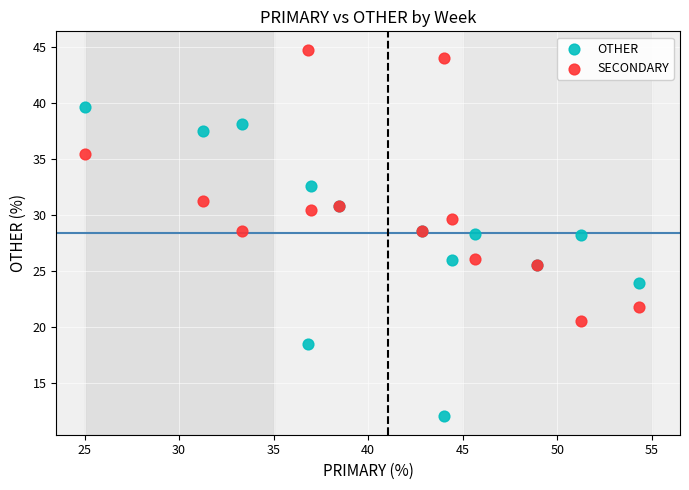

Which series reaches the maximum Y coordinate?

SECONDARY